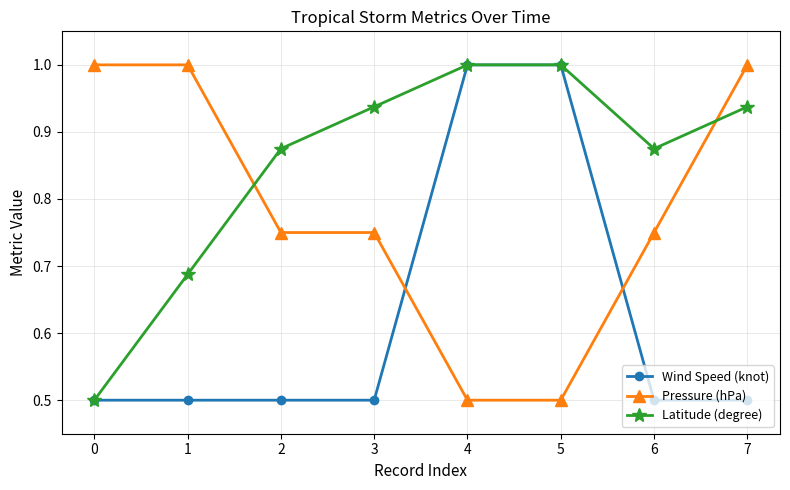

Where do Pressure (hPa) and Latitude (degree) first cross each other?

1 and 2